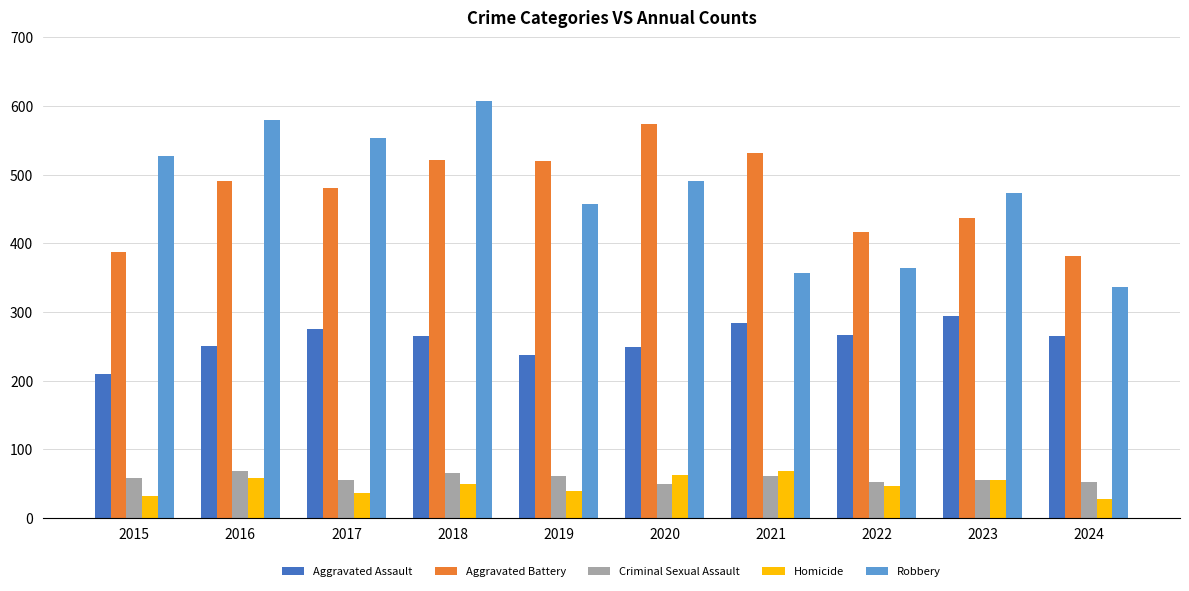

Is the value of Homicide at 2015 greater than the value of Aggravated Battery at 2019?

No